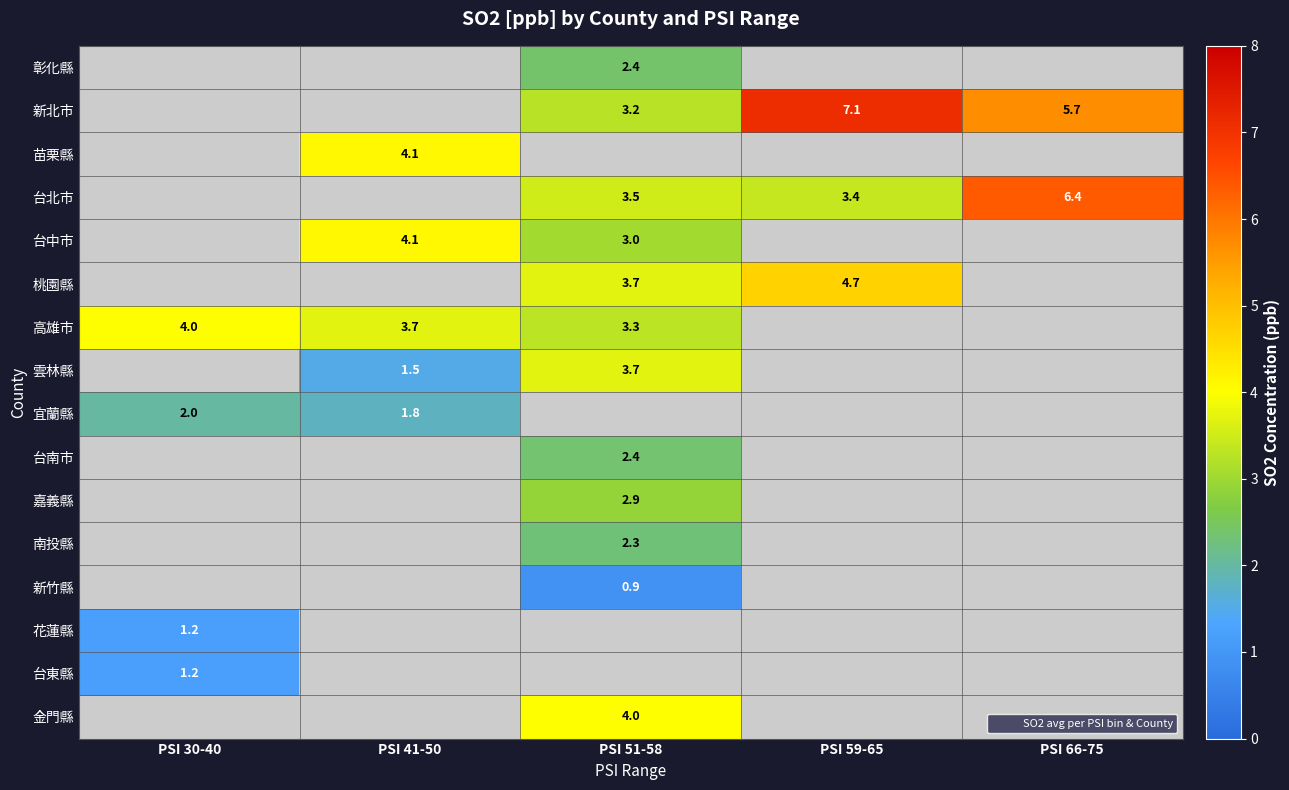

The value of 嘉義縣 at PSI 51-58 is 2.9. True or false?

True